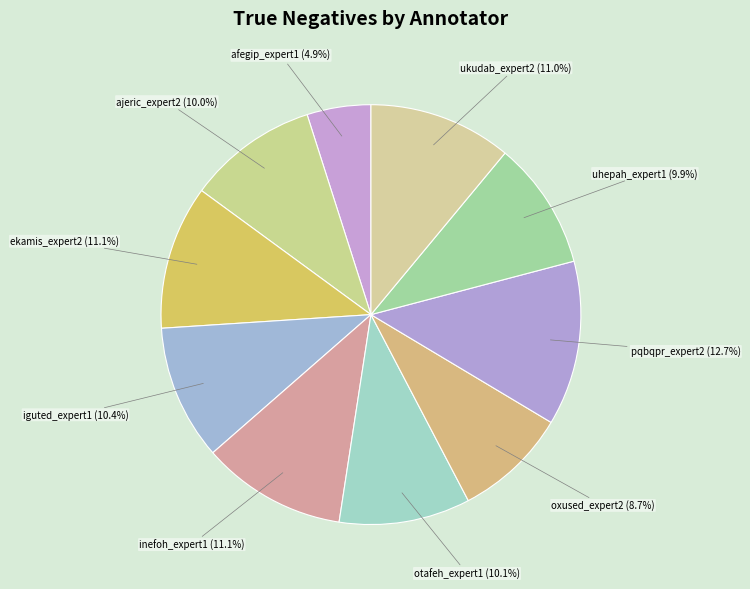

Which slice is the smallest?

afegip_expert1